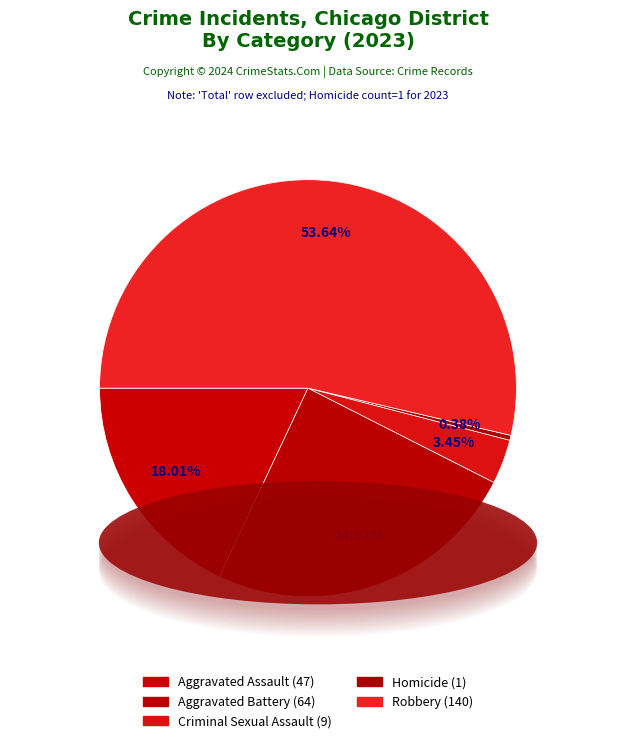

Which slice represents more than half of the pie?

Robbery